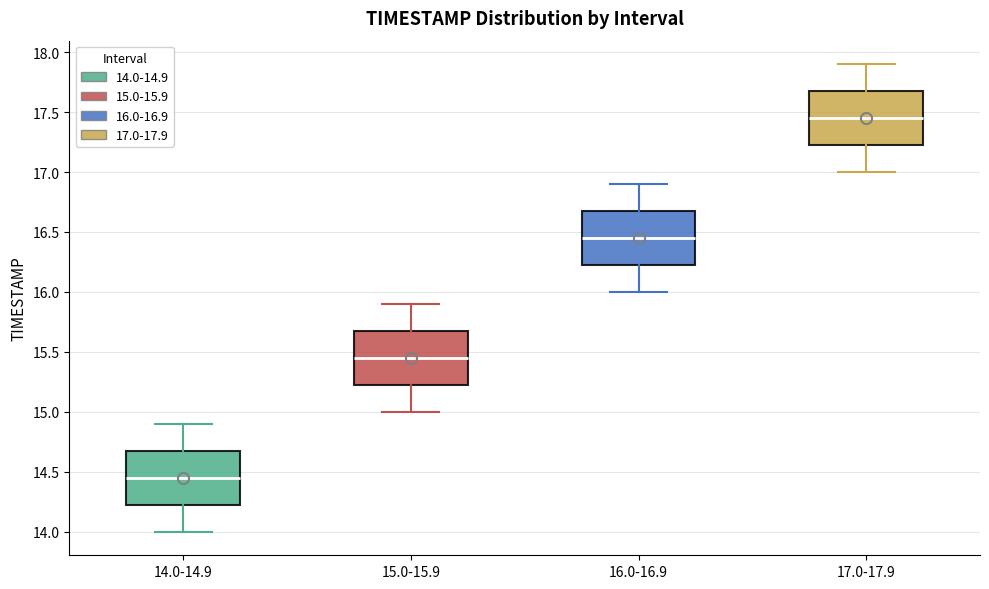

Which box's median line is the lowest?

14.0-14.9